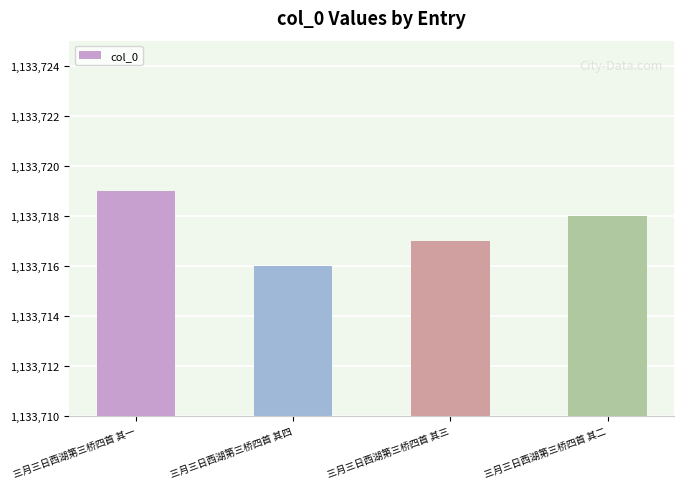

How many bars are there in total?

4